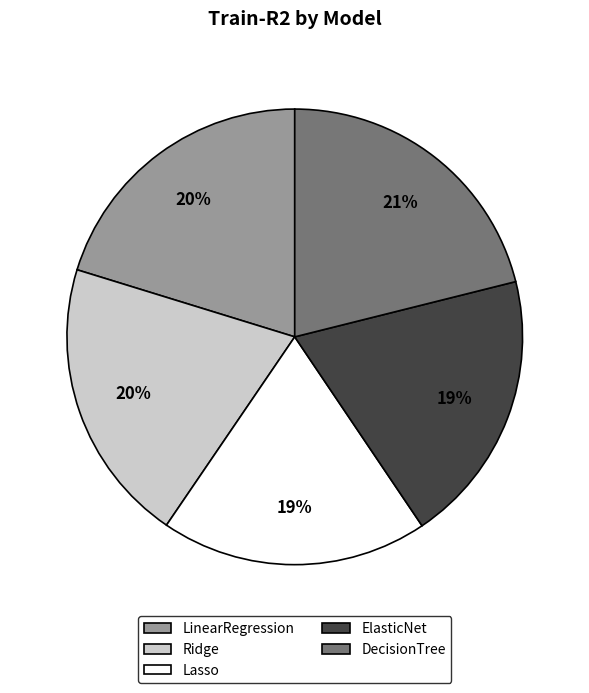

Count the number of slices in the pie.

5